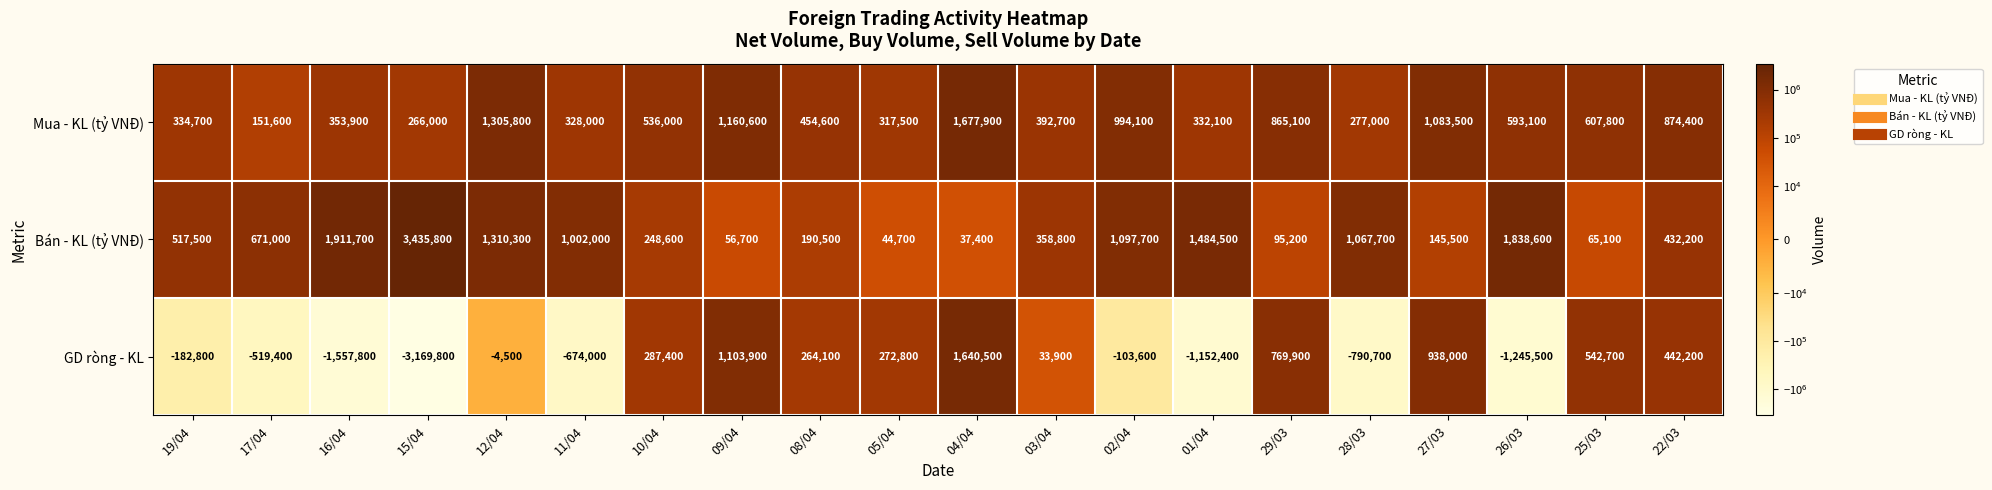

What is the maximum value shown in the chart?

3435800